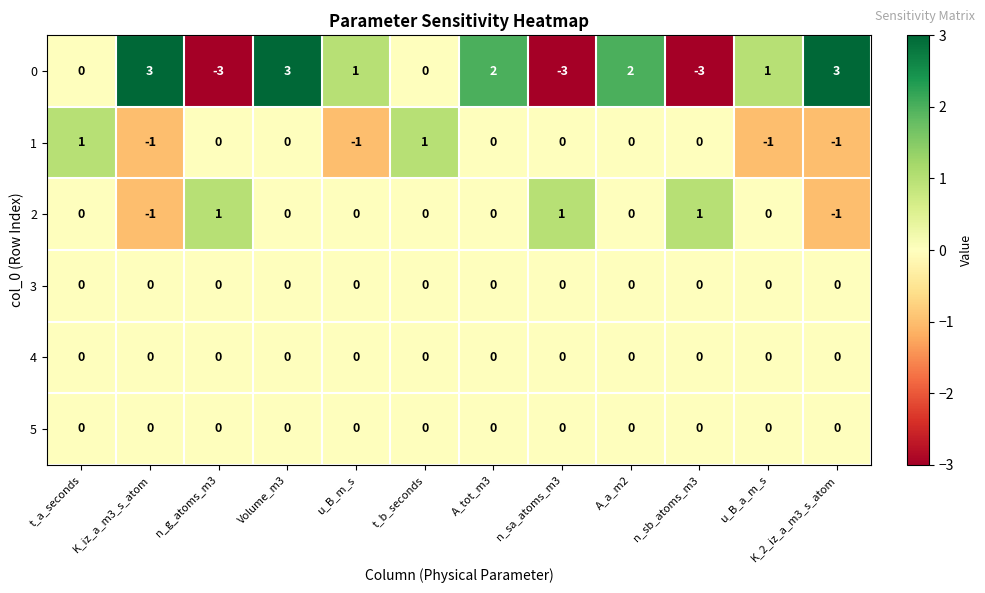

At how many categories does at least one series exceed 0?

12